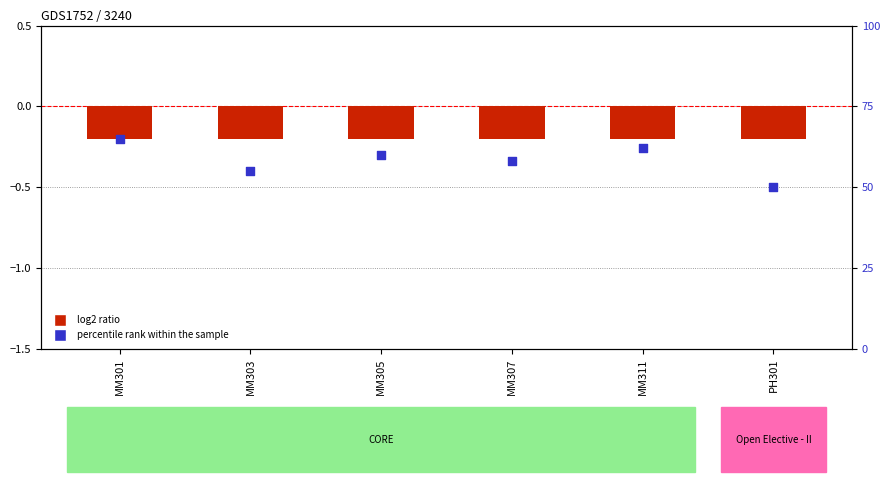

What are all the series names shown in the legend?

log2 ratio, percentile rank within the sample